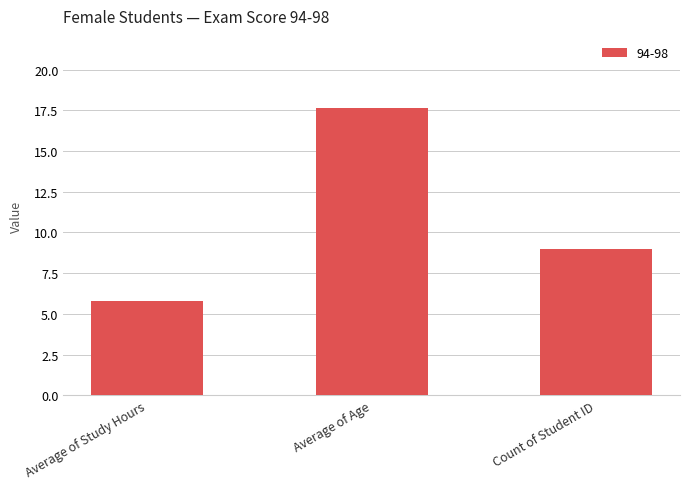

What is the sum of all values?

32.4